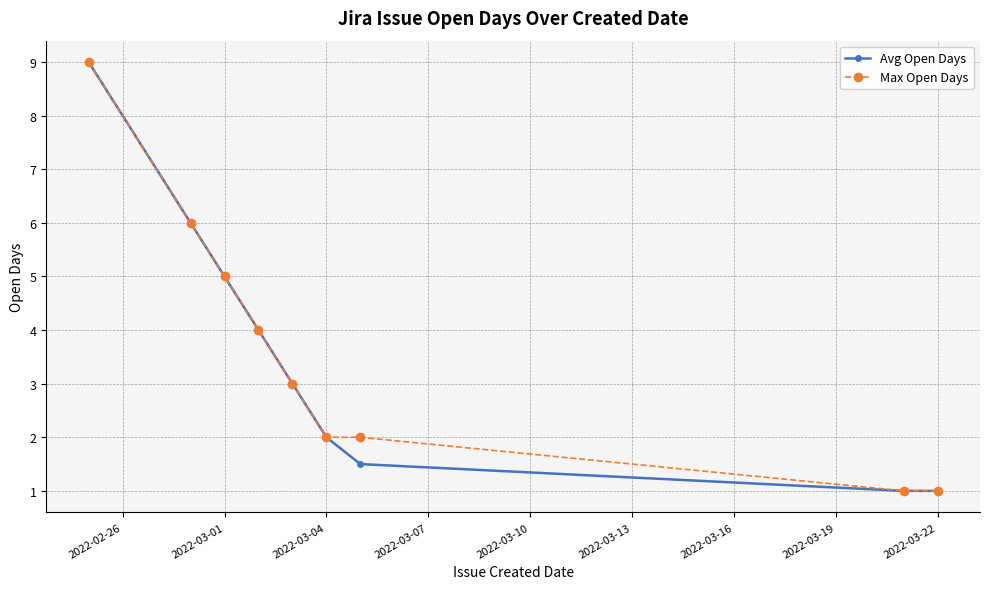

How many distinct data groups are displayed?

2